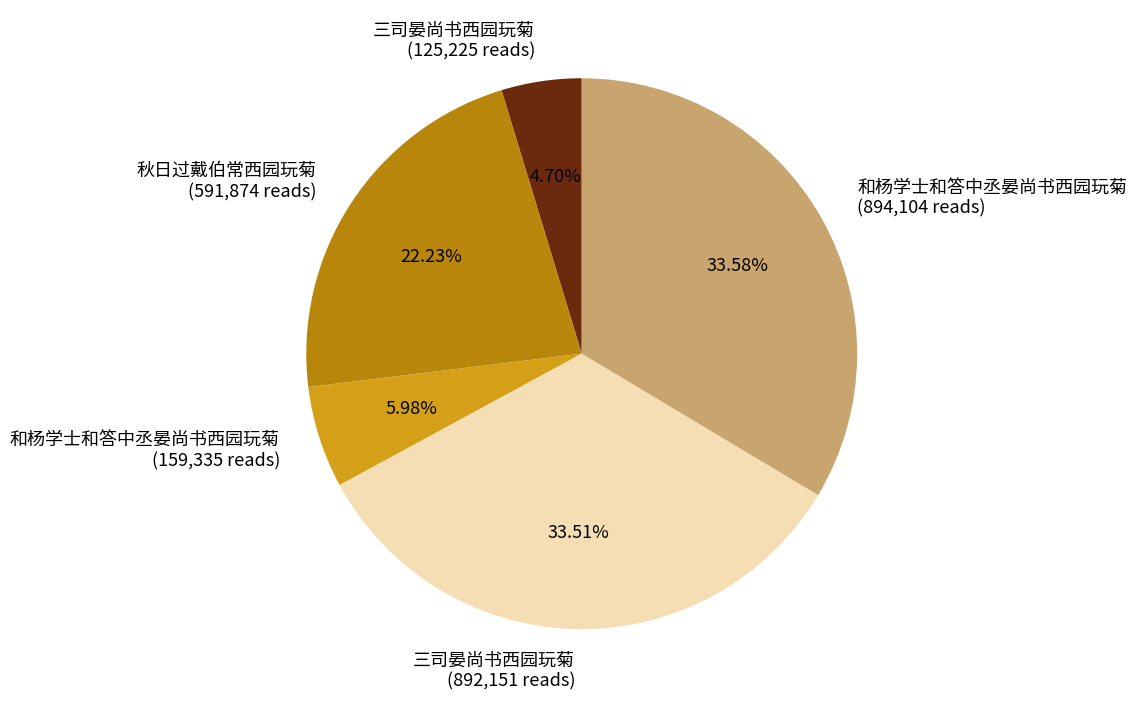

Does any single category account for the majority?

No